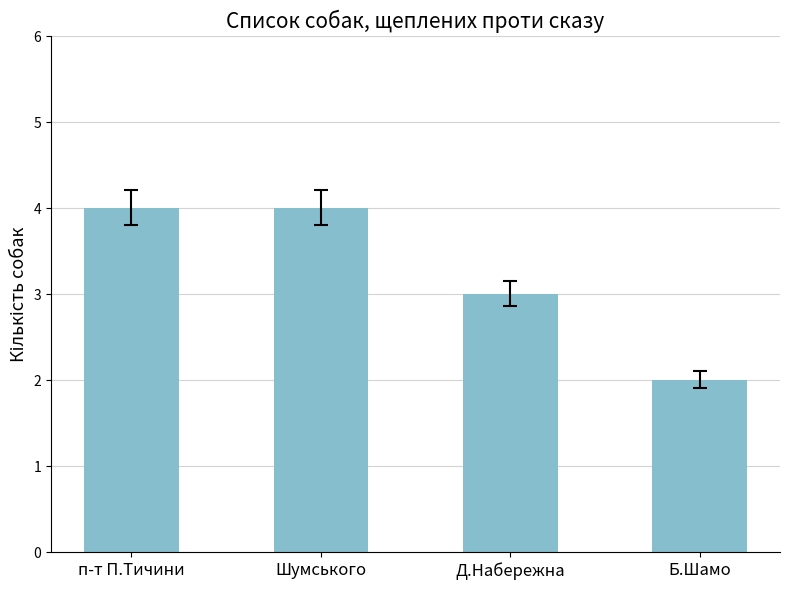

What is the average value?

3